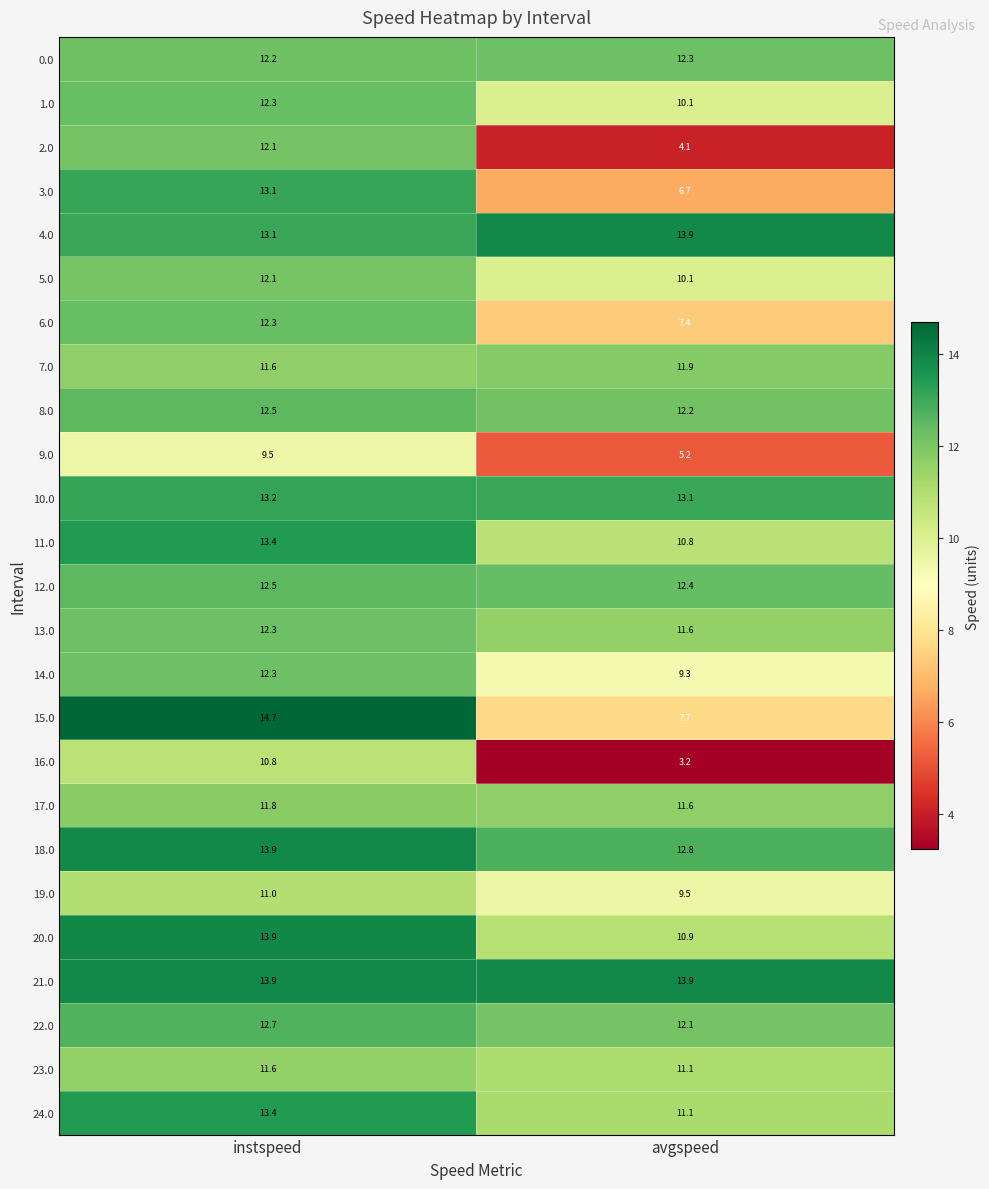

Between instspeed and avgspeed, which series saw the biggest shift?

2.0